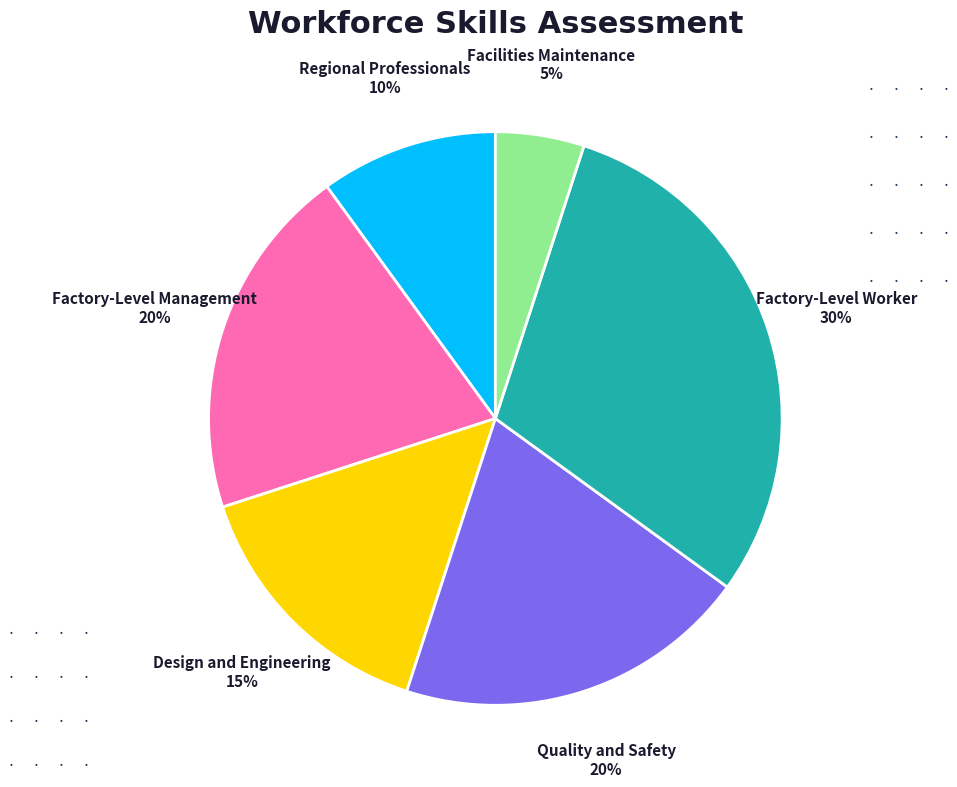

Count the number of slices in the pie.

6